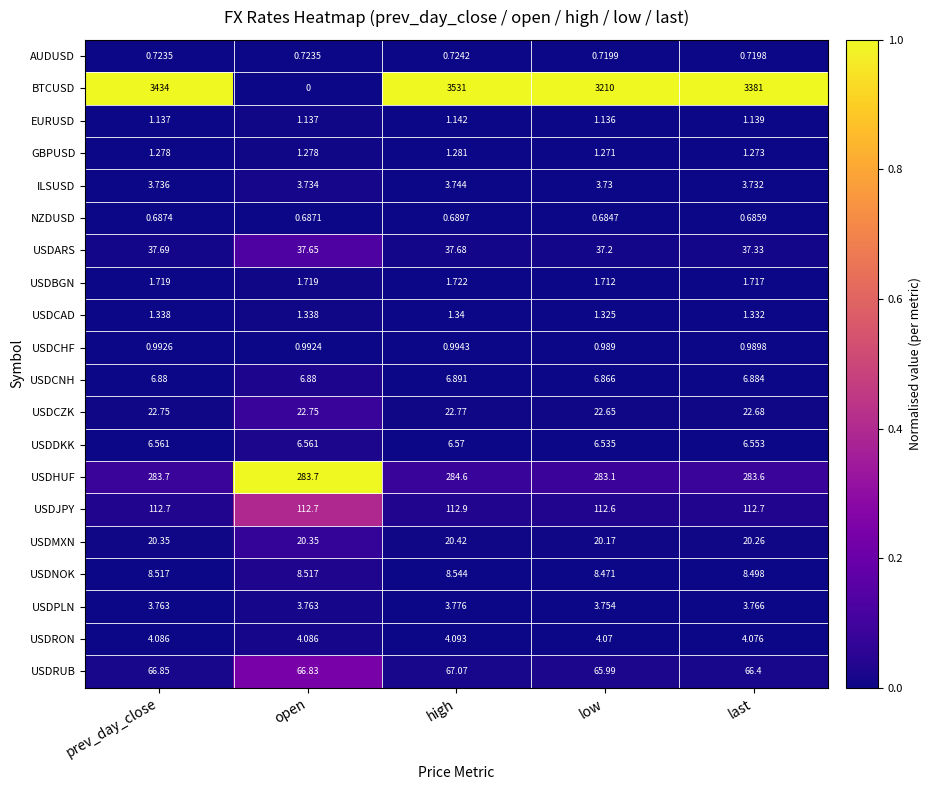

At which label is USDMXN closest to 20?

low